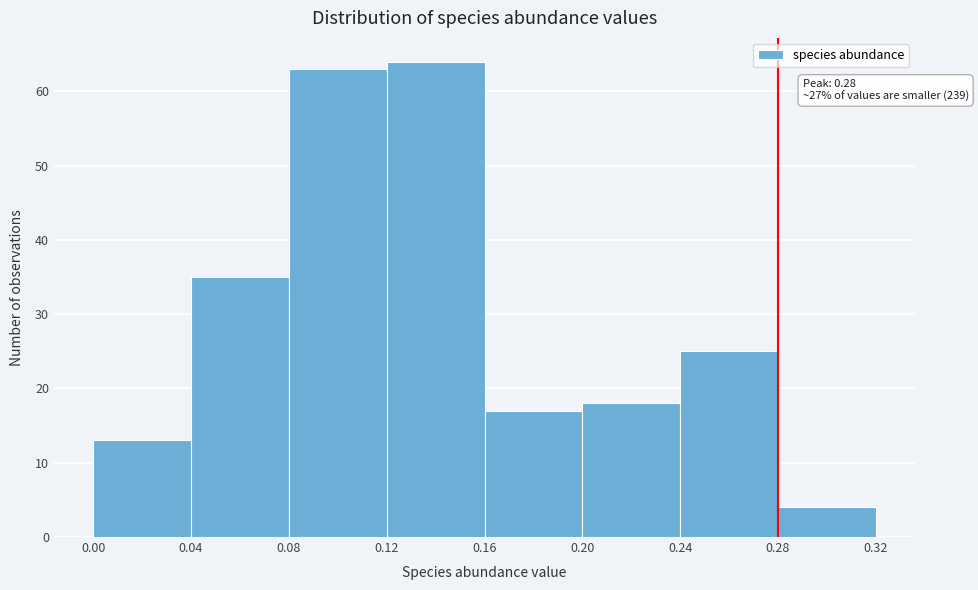

Over which range of the x-axis is the bar tallest?

0.12 to 0.16